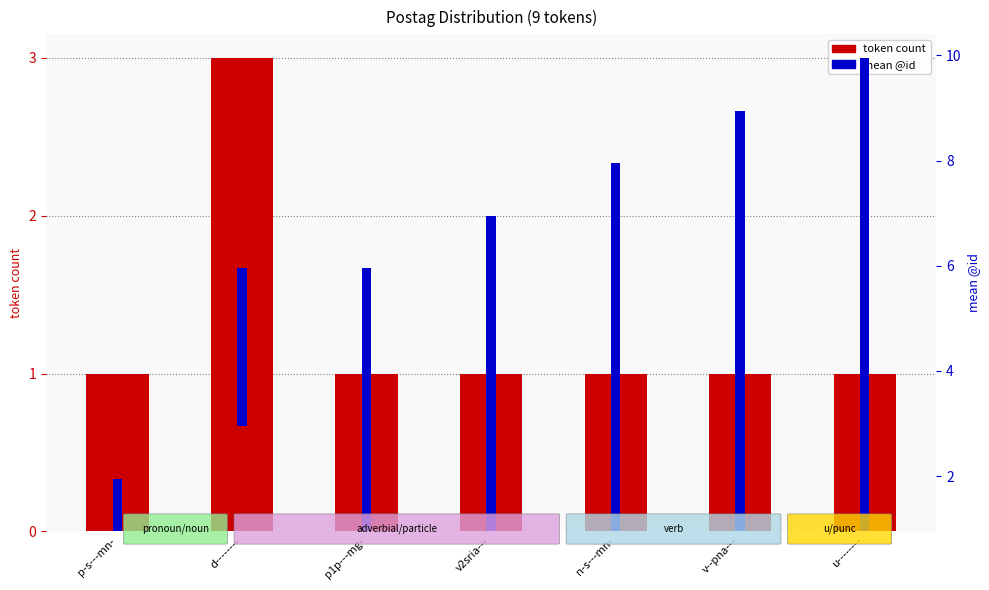

What are all the series names shown in the legend?

token count, mean @id